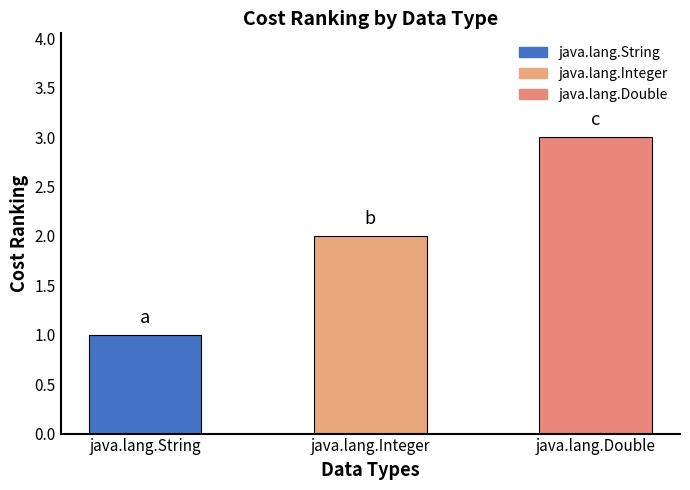

At which category does the chart reach its peak across all series?

java.lang.Double